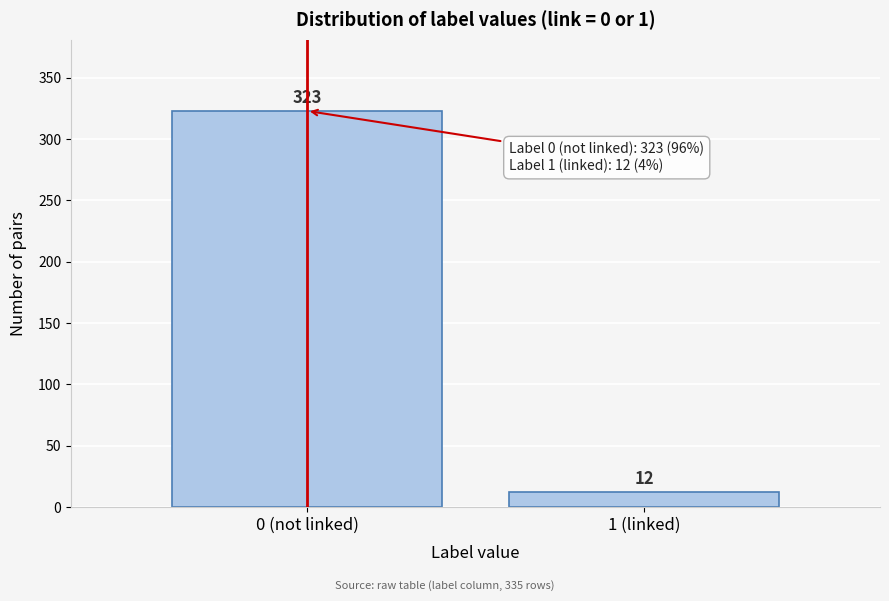

Reading left to right, extract all data points from this chart.

0 (not linked)=323	1 (linked)=12